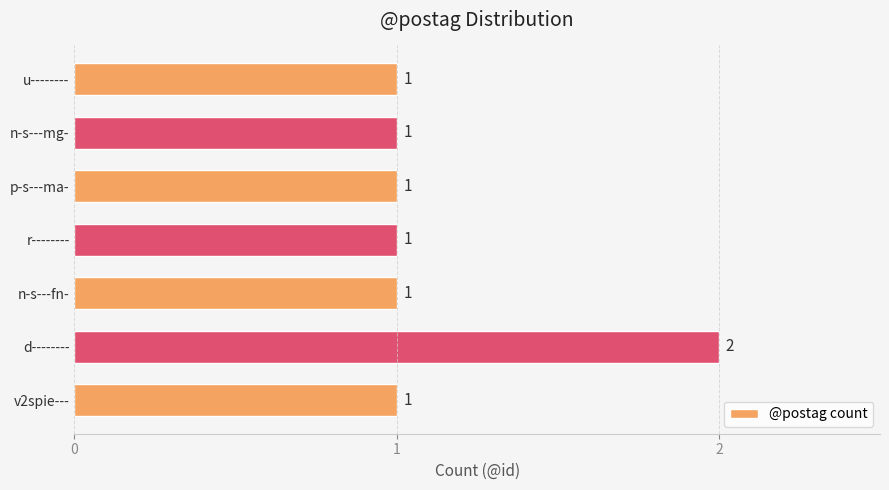

At which category does the chart reach its peak across all series?

d--------